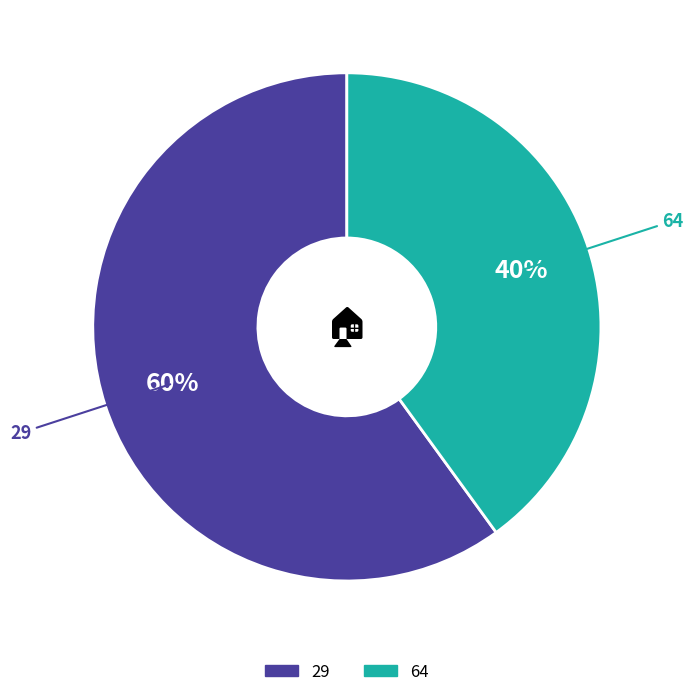

What is the largest slice in the pie chart?

29